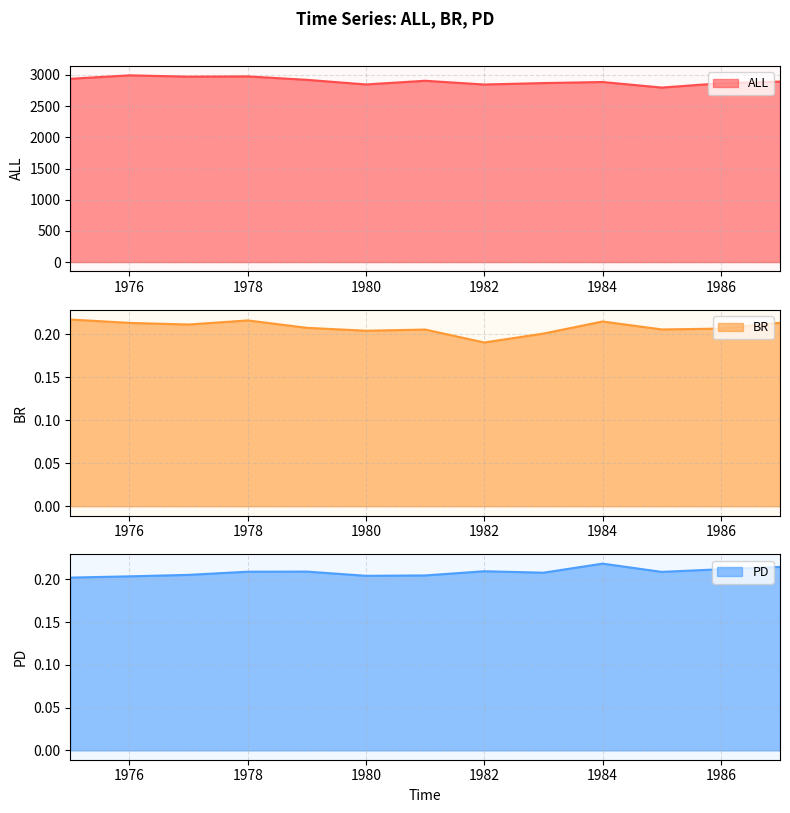

Is it true that BR equals 0.2 at 1982?

True